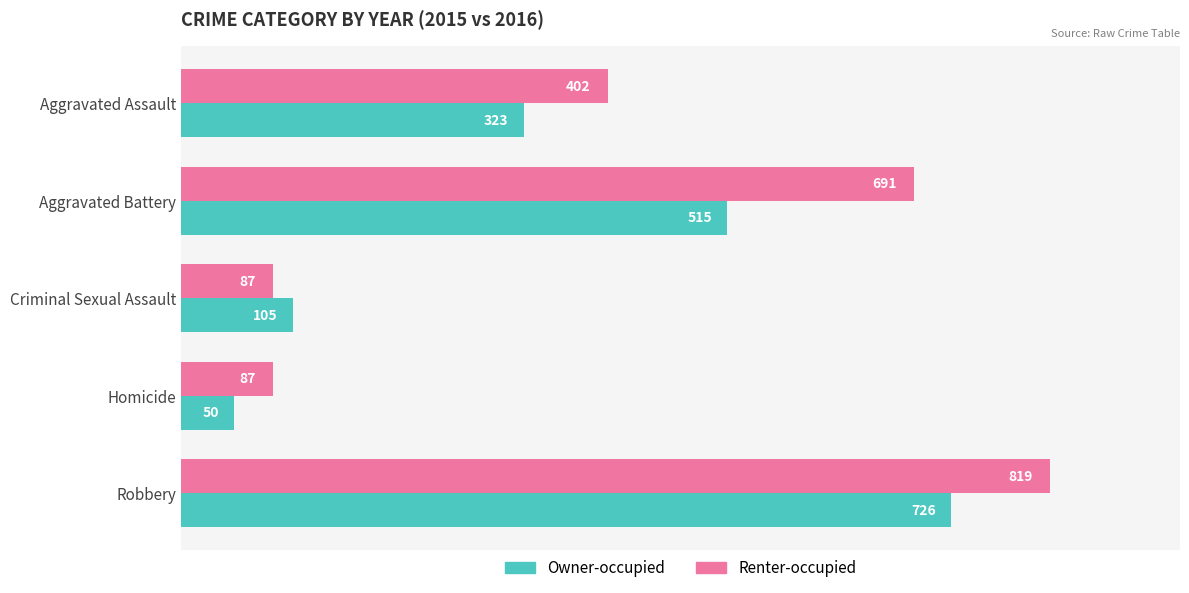

What is the average value of the Renter-occupied series?

417